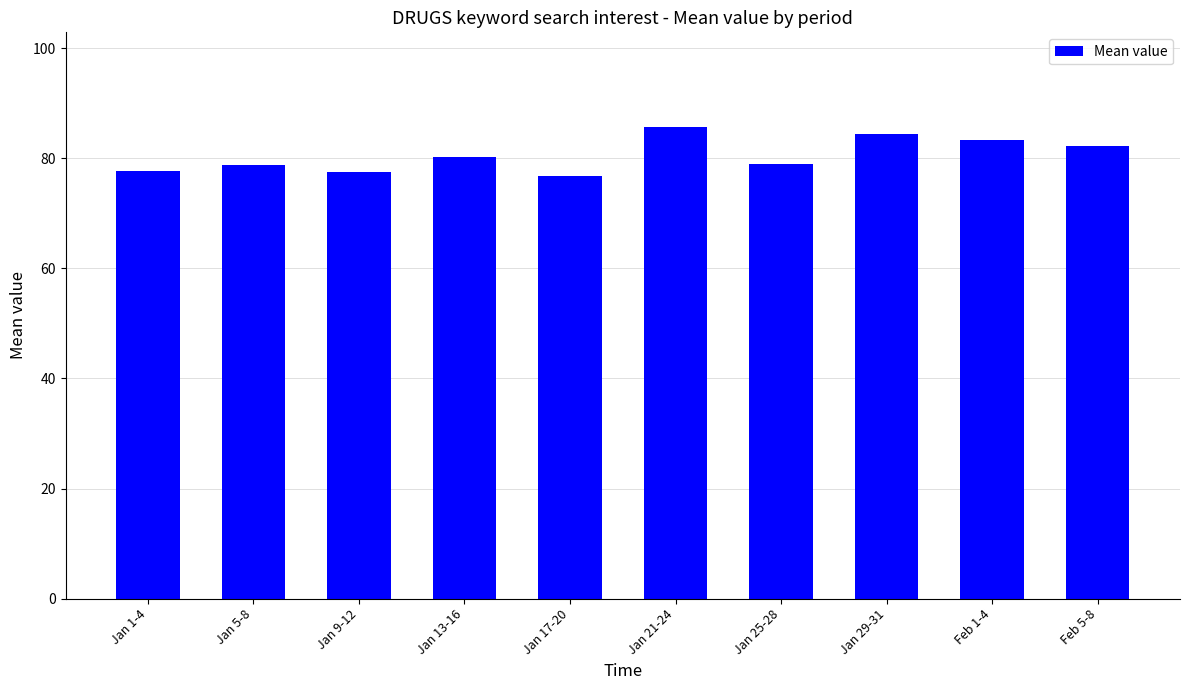

What is the ratio of the value at Jan 9-12 to the value at Jan 17-20?

1.0